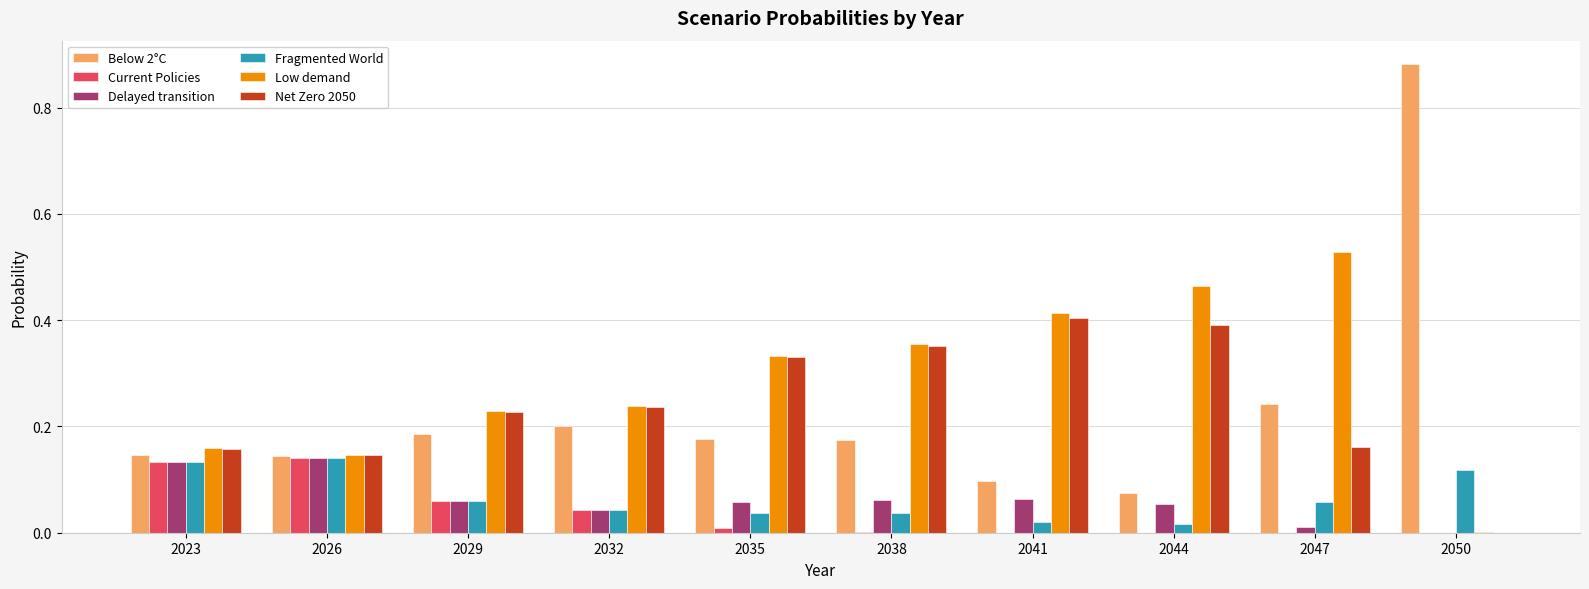

Is the value of Fragmented World at 2044 greater than the value of Delayed transition at 2035?

No